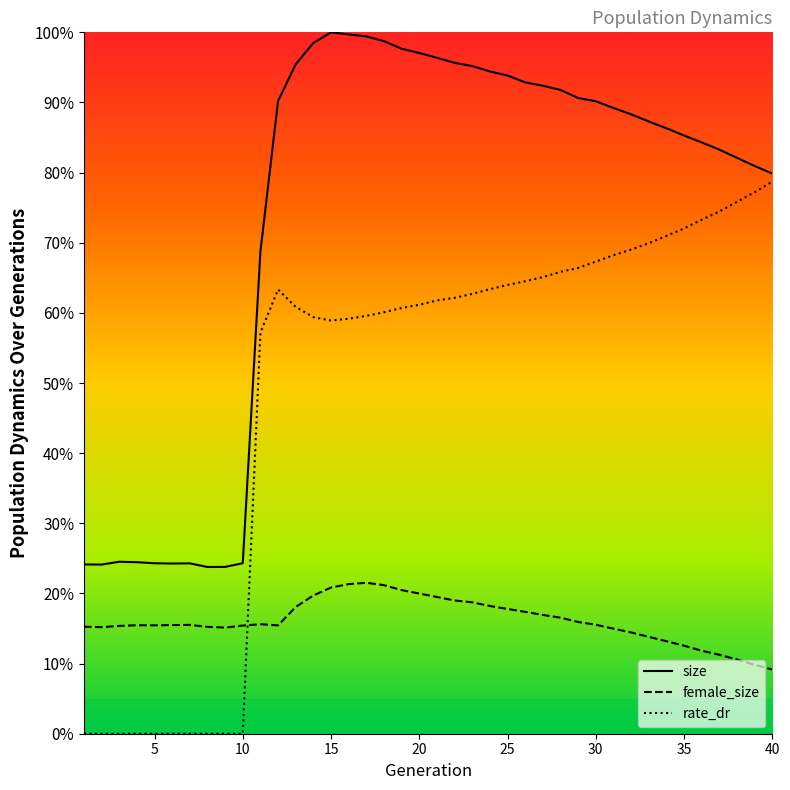

List the series in order of their peak value, highest first.

size, rate_dr, female_size